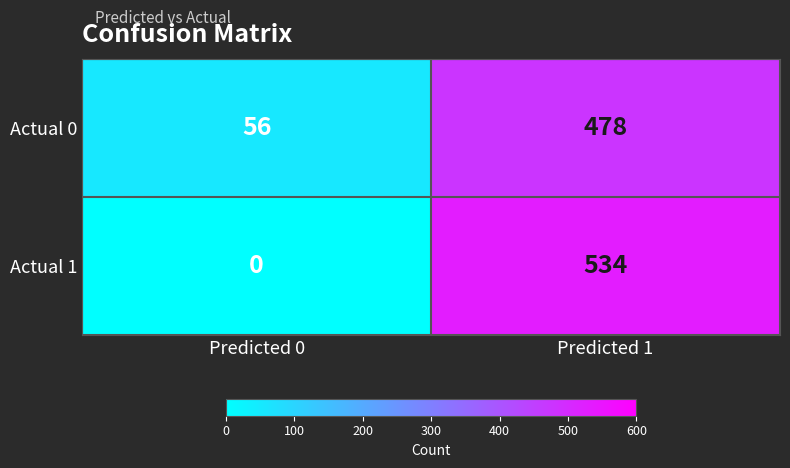

True or false: Actual 1 has a value of 775 at Predicted 1.

False